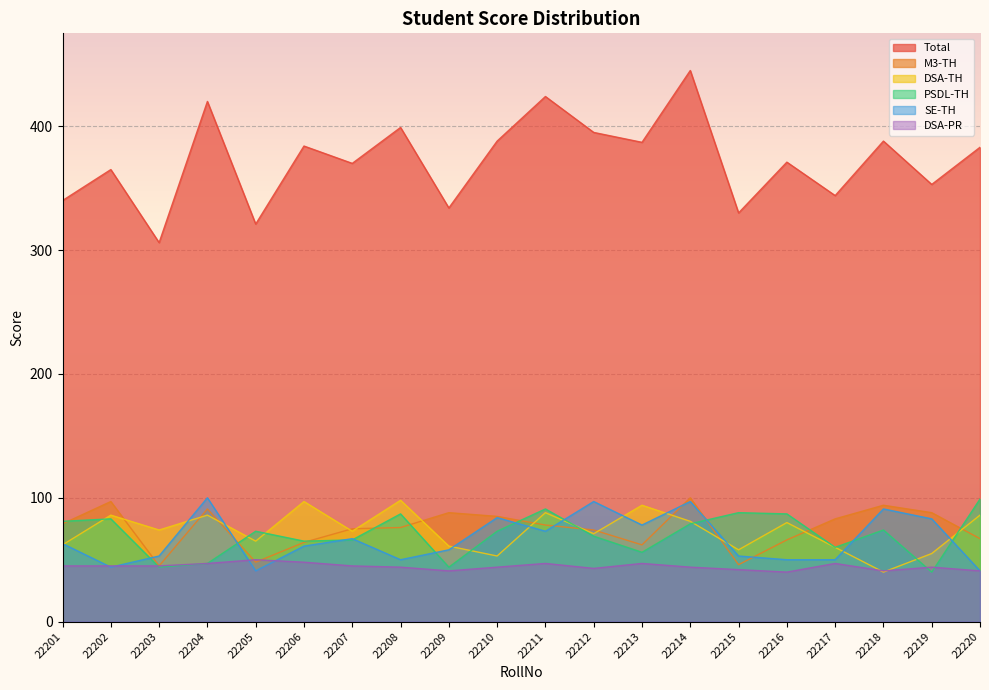

What is the approximate value of PSDL-TH at 22216, to the nearest 5?

85